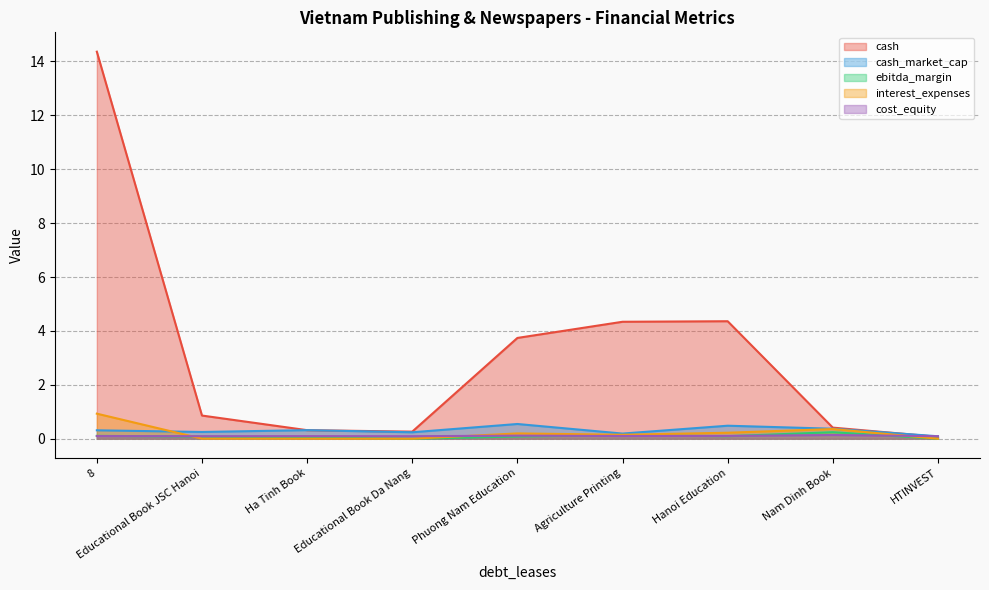

Where is the first local minimum for interest_expenses?

Educational Book Da Nang